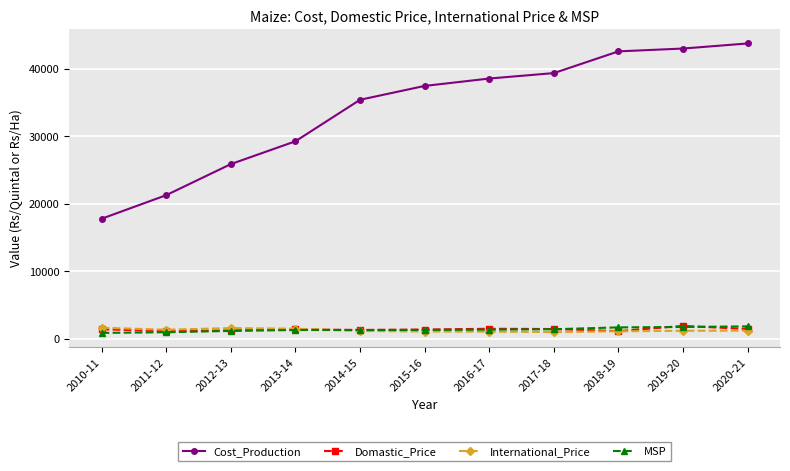

What is the sum of all Cost_Production values?

374238.4